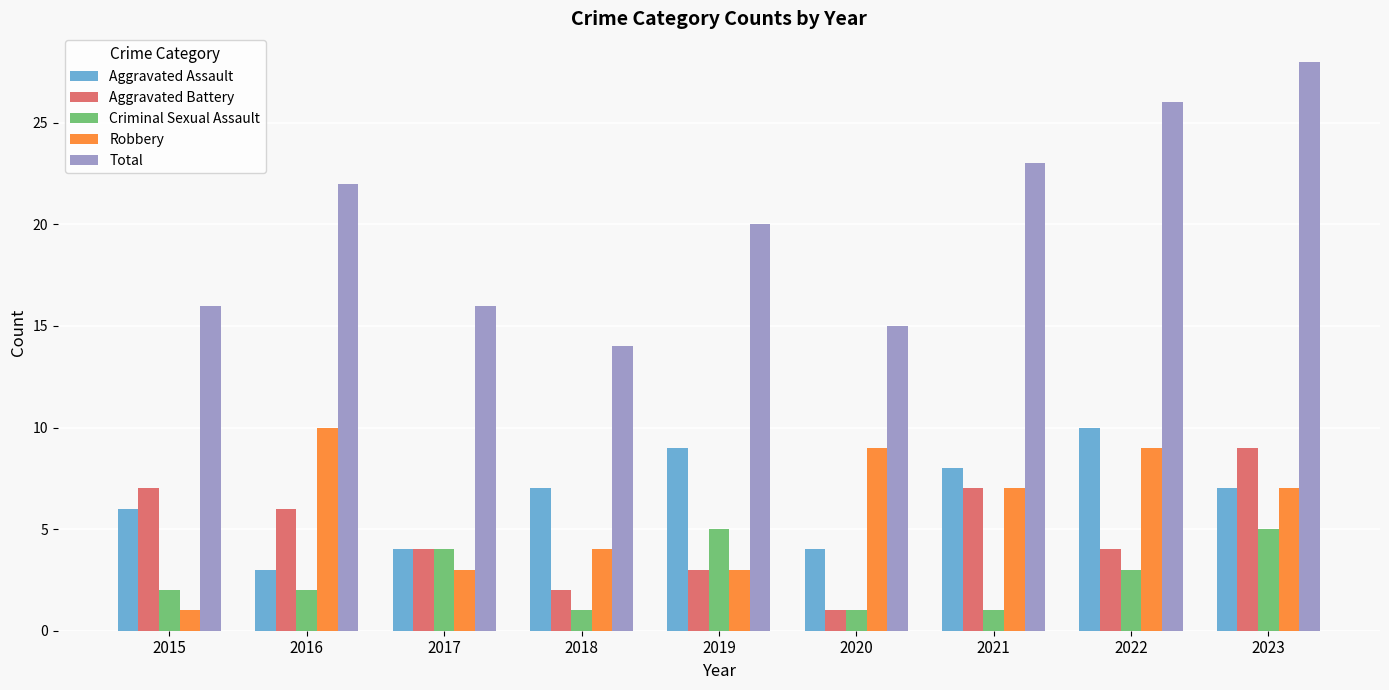

Reading left to right, list all the values displayed in this chart.

Aggravated Assault: 2015=6	2016=3	2017=4	2018=7	2019=9	2020=4	2021=8	2022=10	2023=7
Aggravated Battery: 2015=7	2016=6	2017=4	2018=2	2019=3	2020=1	2021=7	2022=4	2023=9
Criminal Sexual Assault: 2015=2	2016=2	2017=4	2018=1	2019=5	2020=1	2021=1	2022=3	2023=5
Robbery: 2015=1	2016=10	2017=3	2018=4	2019=3	2020=9	2021=7	2022=9	2023=7
Total: 2015=16	2016=22	2017=16	2018=14	2019=20	2020=15	2021=23	2022=26	2023=28